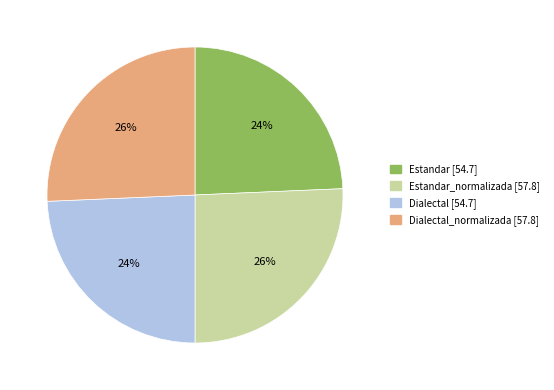

Count the number of slices in the pie.

4